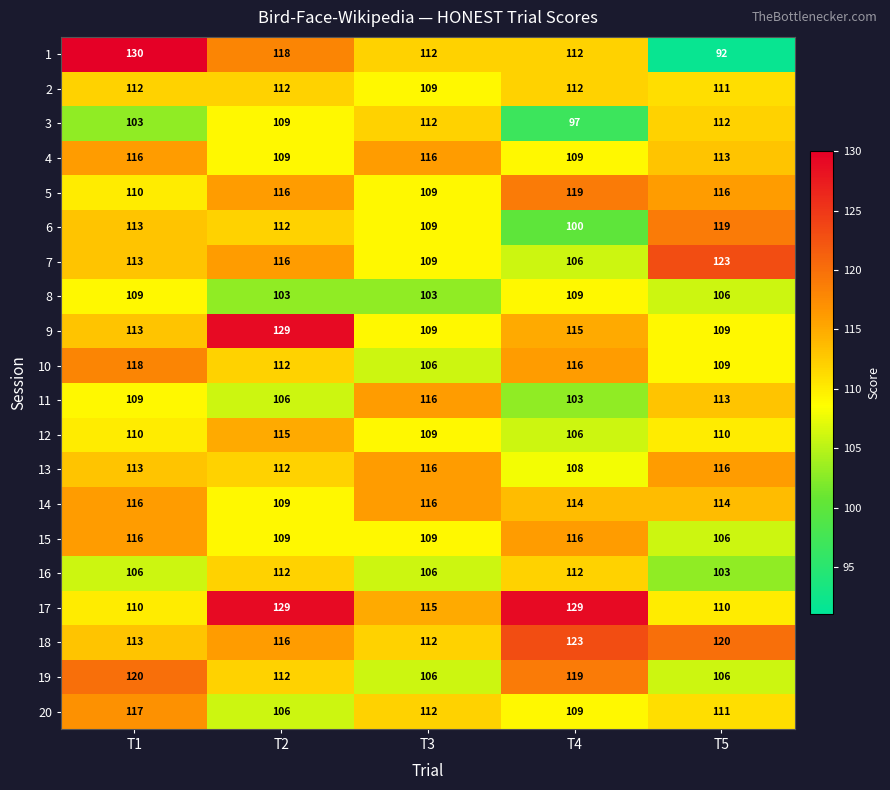

Read the 10 value at T5, to the nearest 5.

110